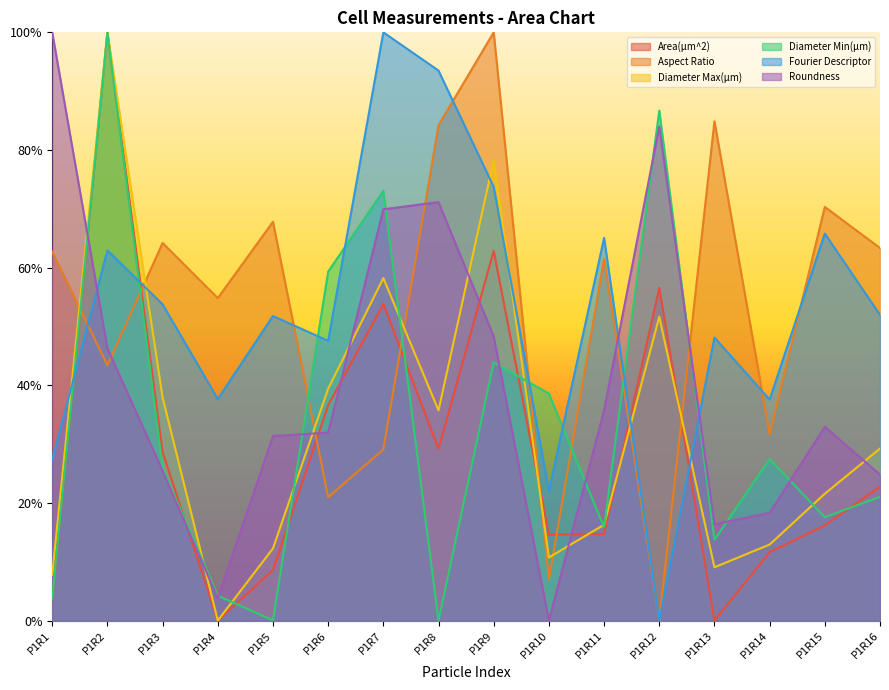

Rank the series by their maximum value, from lowest to highest.

Area(µm^2), Aspect Ratio, Diameter Max(µm), Diameter Min(µm), Fourier Descriptor, Roundness